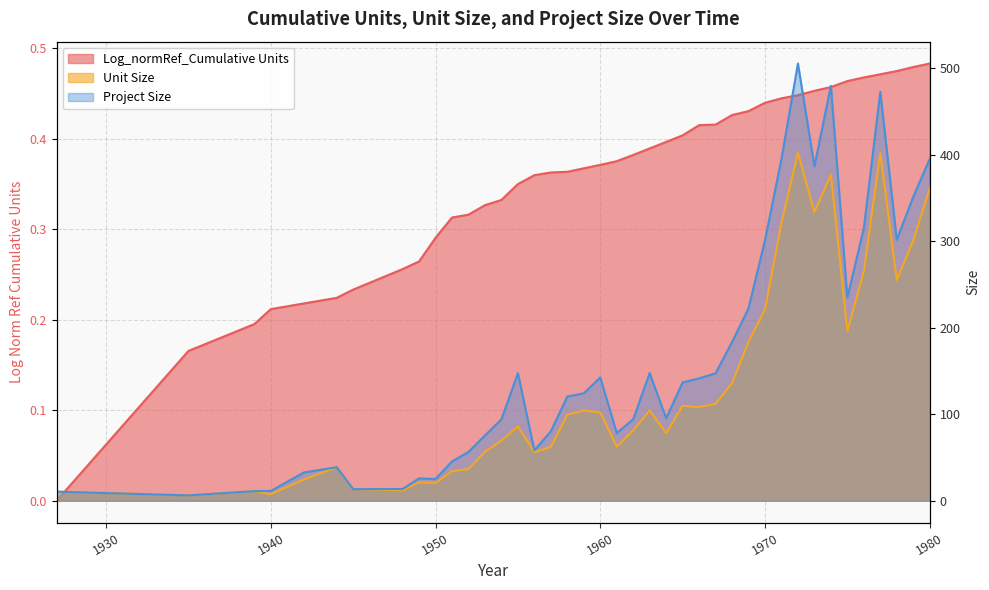

Is the value of Project Size at 1974 greater than the value of Log_normRef_Cumulative Units at 1949?

Yes